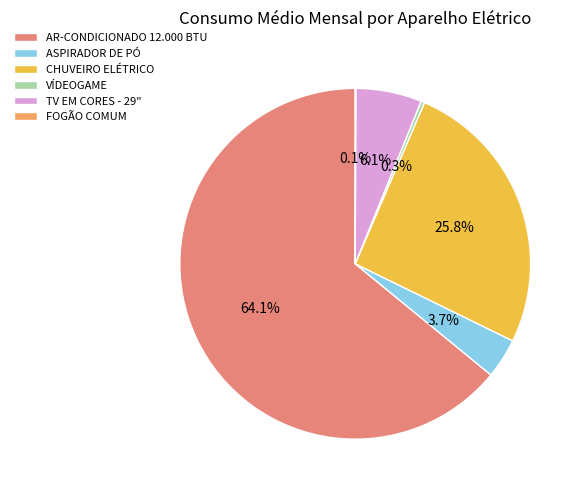

What portion of the pie excludes ASPIRADOR DE PÓ?

96.3%